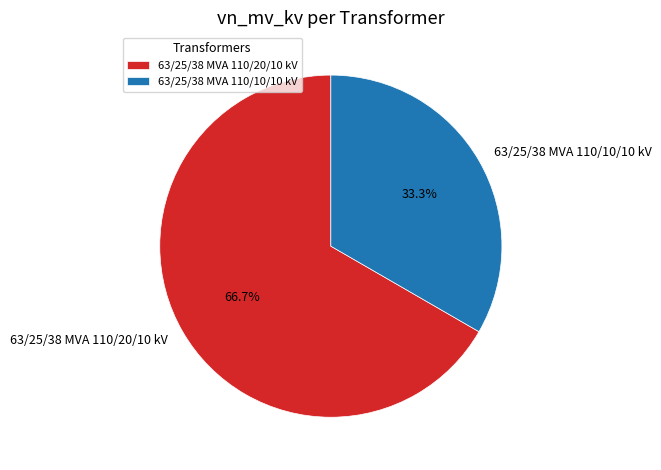

Between 63/25/38 MVA 110/10/10 kV and 63/25/38 MVA 110/20/10 kV, which is larger?

63/25/38 MVA 110/20/10 kV